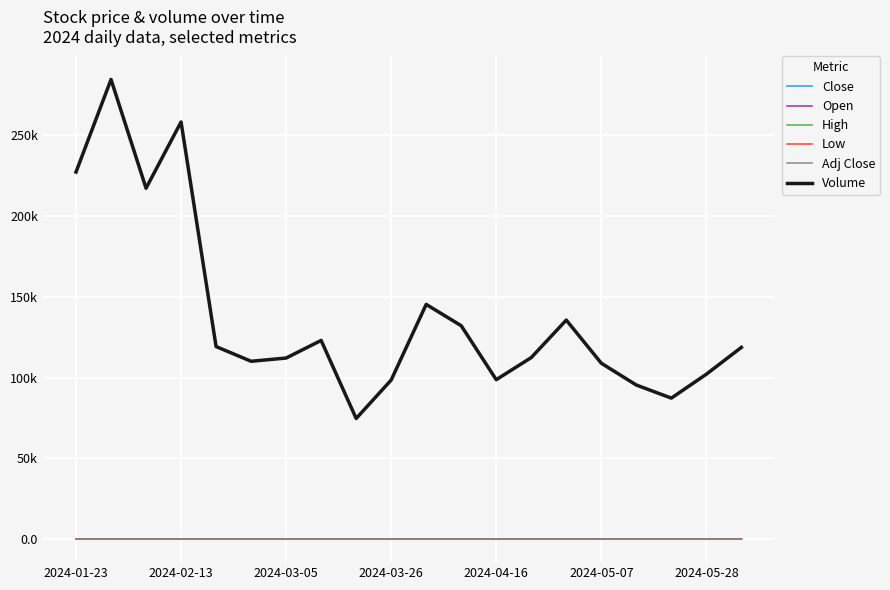

What are all the series names shown in the legend?

Close, Open, High, Low, Adj Close, Volume